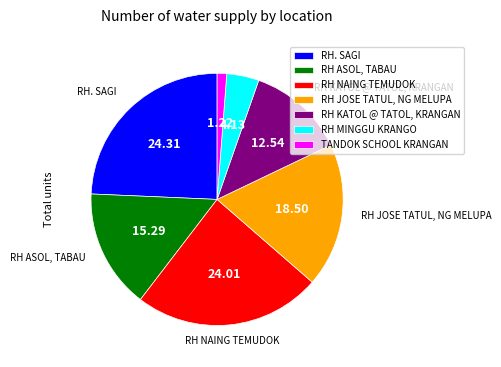

Is the sum of RH NAING TEMUDOK and TANDOK SCHOOL KRANGAN greater than half?

No